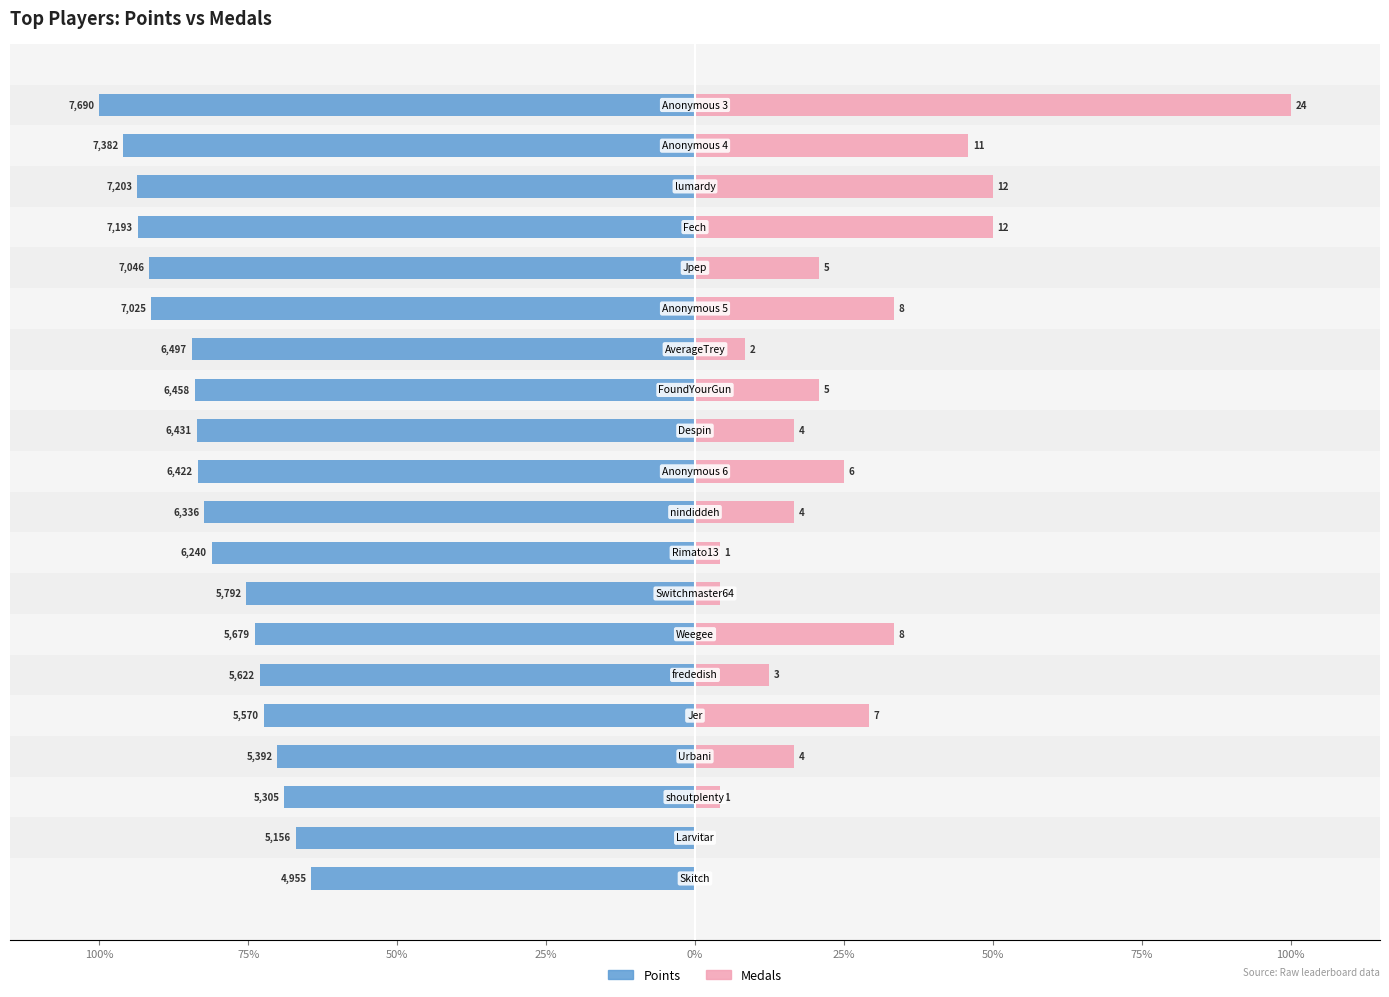

How many bars are there in total?

40